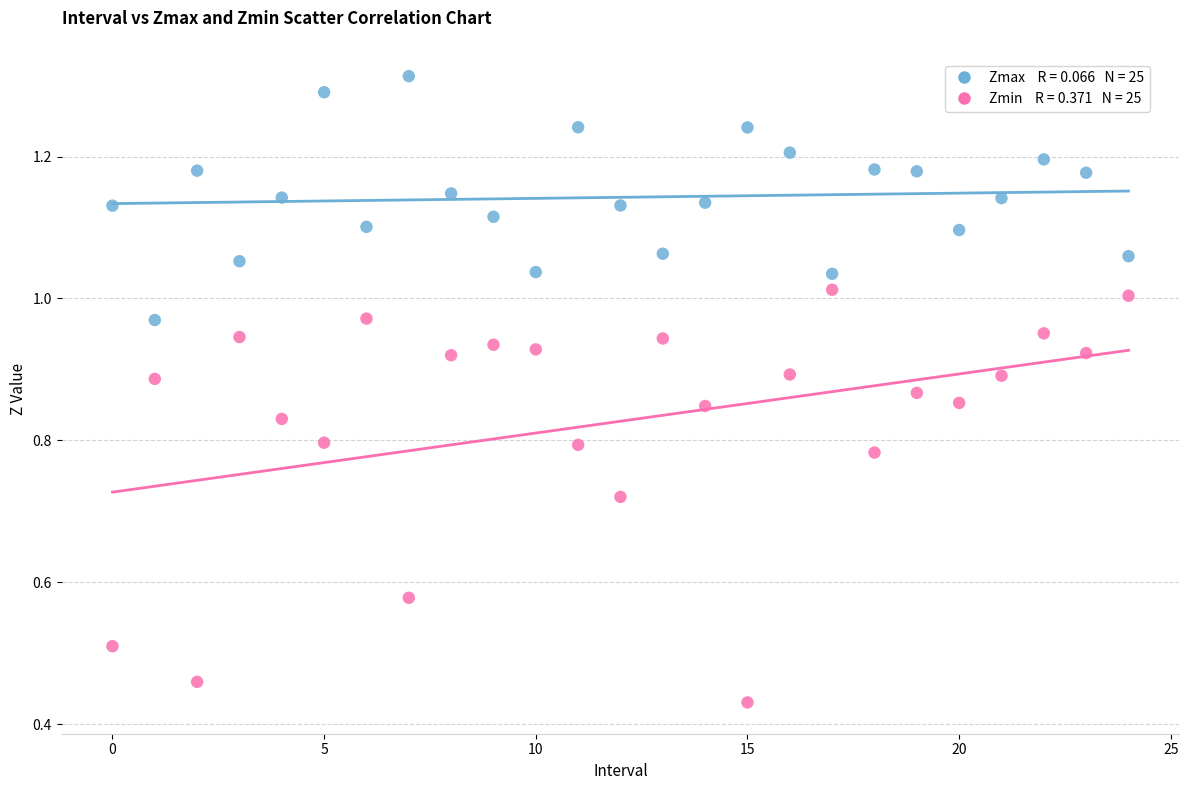

Count the number of points in this scatter plot.

50